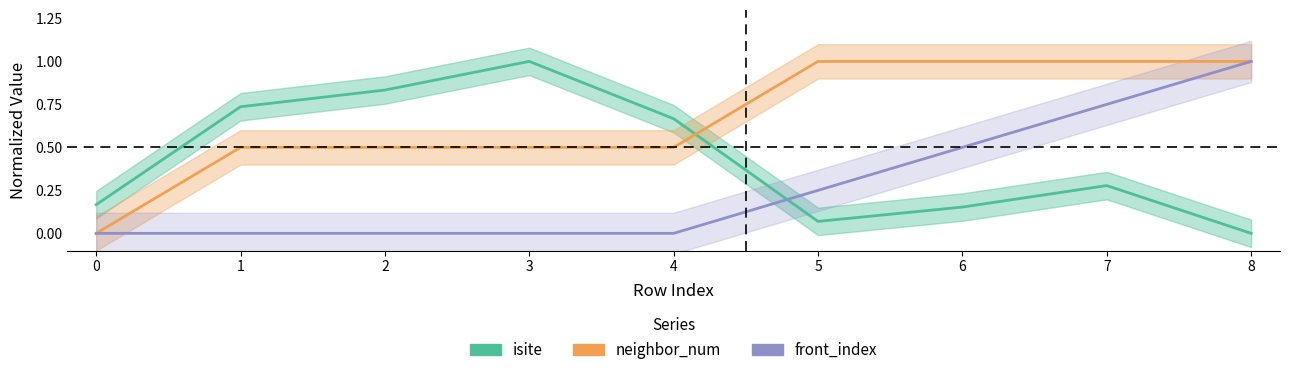

Read the neighbor_num value at 7.

1.0